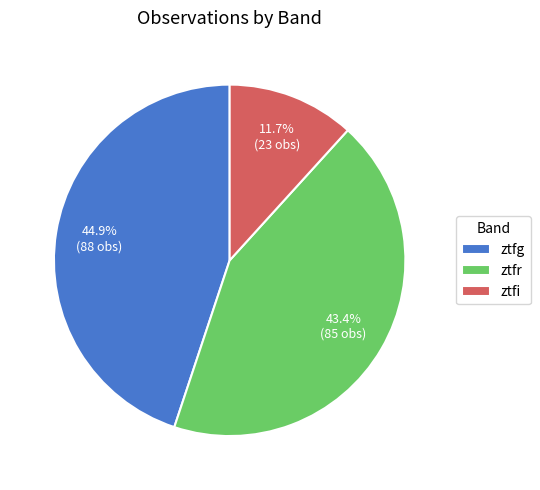

Approximately how many times larger is the value at ztfg compared to ztfr?

1.0